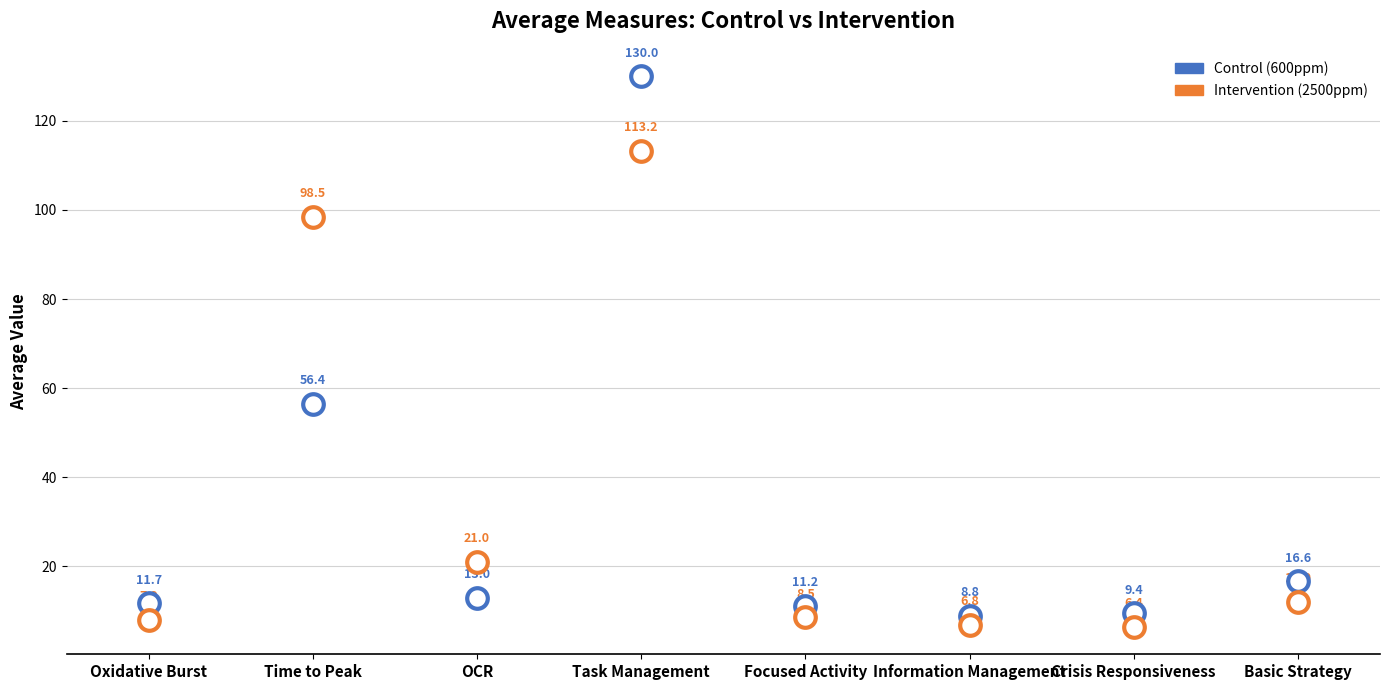

Which series has the largest Y range (max minus min)?

Control (600ppm)